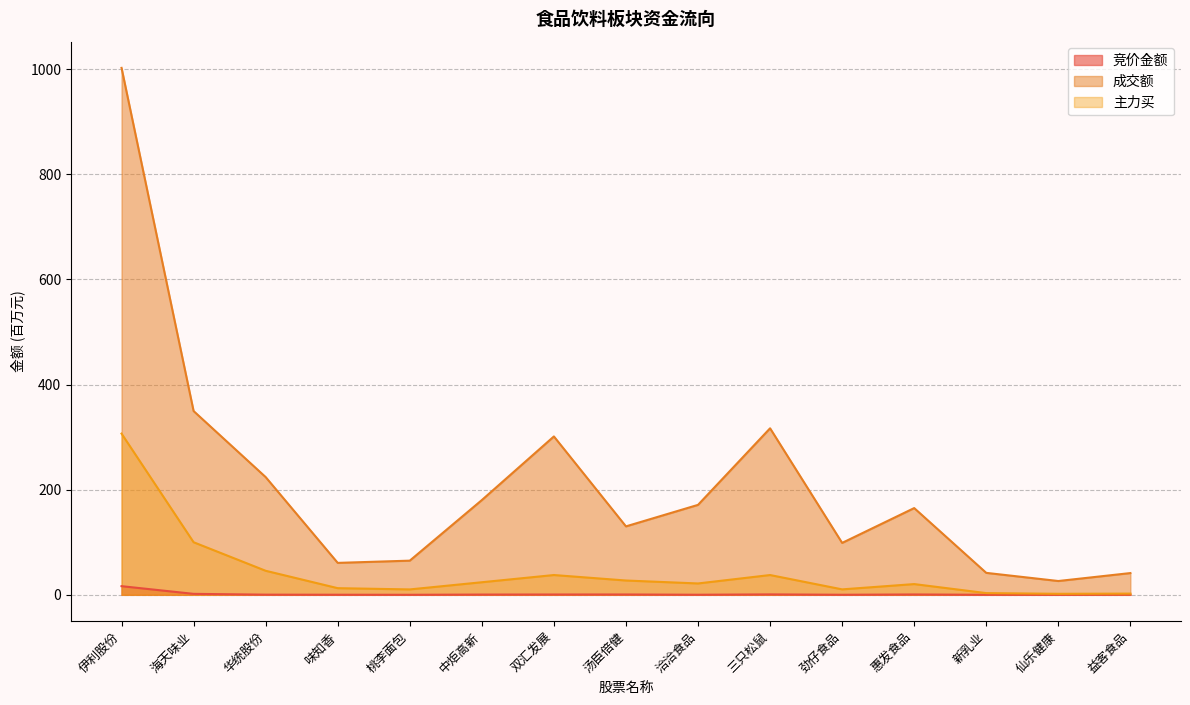

What is the difference between the second highest and second lowest values in the 竞价金额 series?

1.8